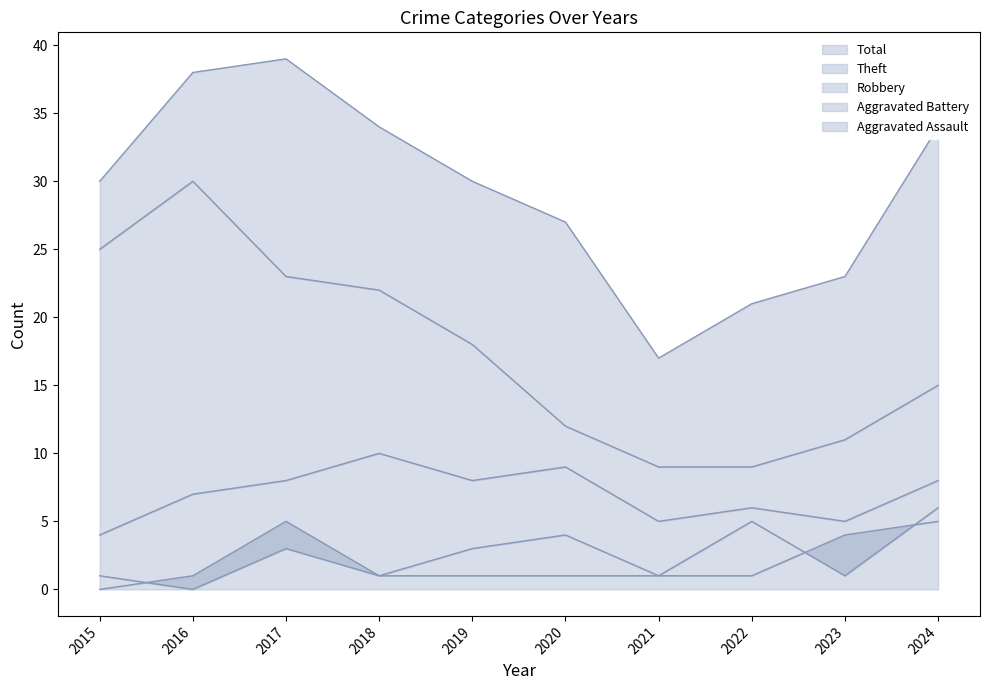

What is the sum of the Aggravated Assault values at 2021 and 2022?

2